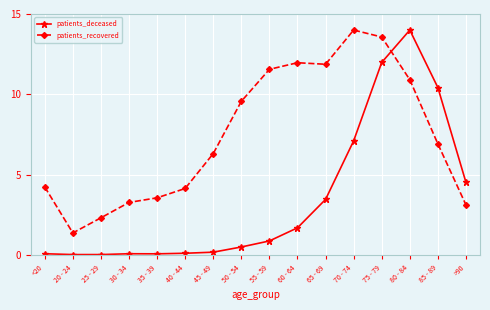

Is the value of patients_recovered at 35 - 39 greater than the value of patients_deceased at 45 - 49?

Yes